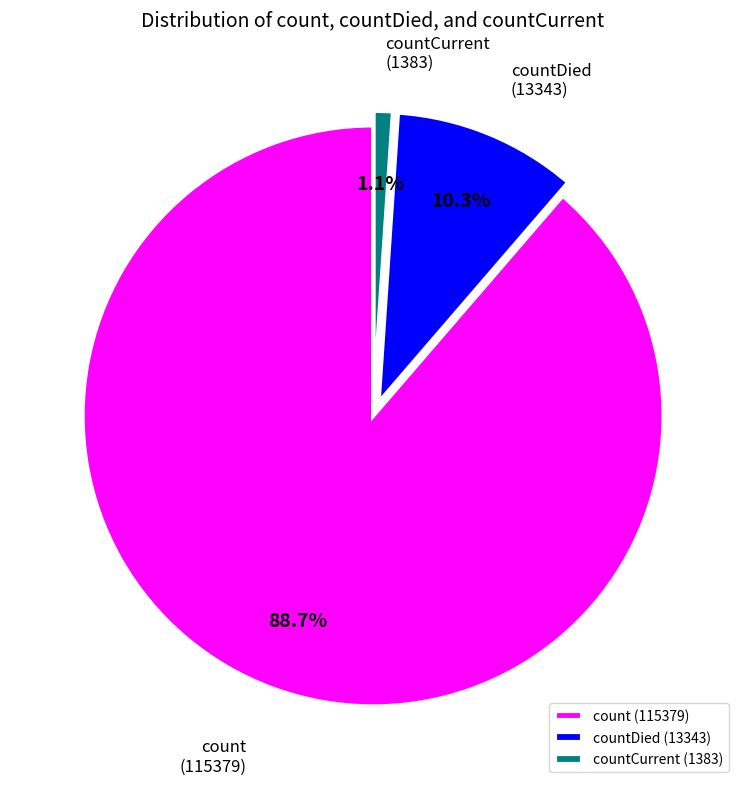

Rank the categories by value from highest to lowest.

count (115379), countDied (13343), countCurrent (1383)